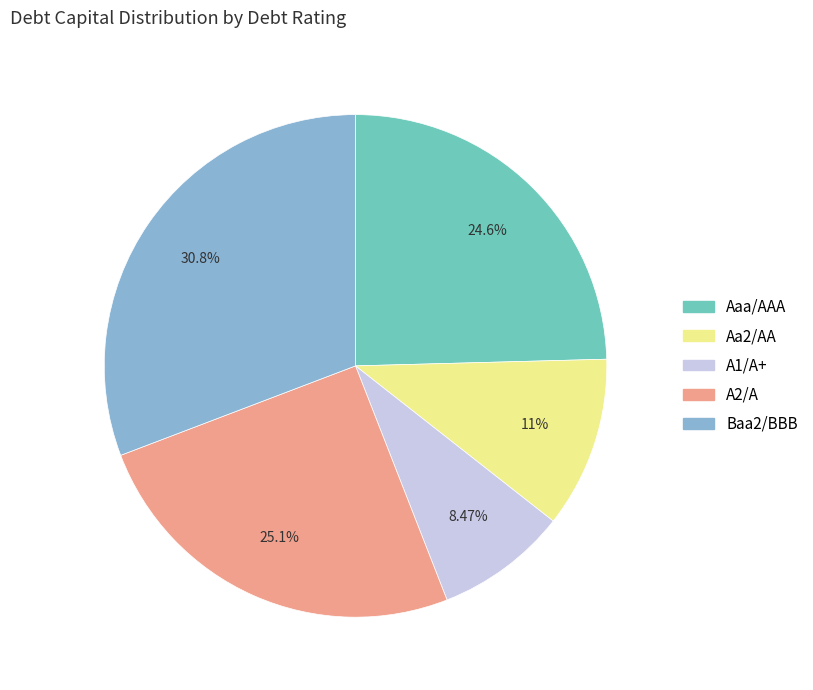

What is the largest slice in the pie chart?

Baa2/BBB